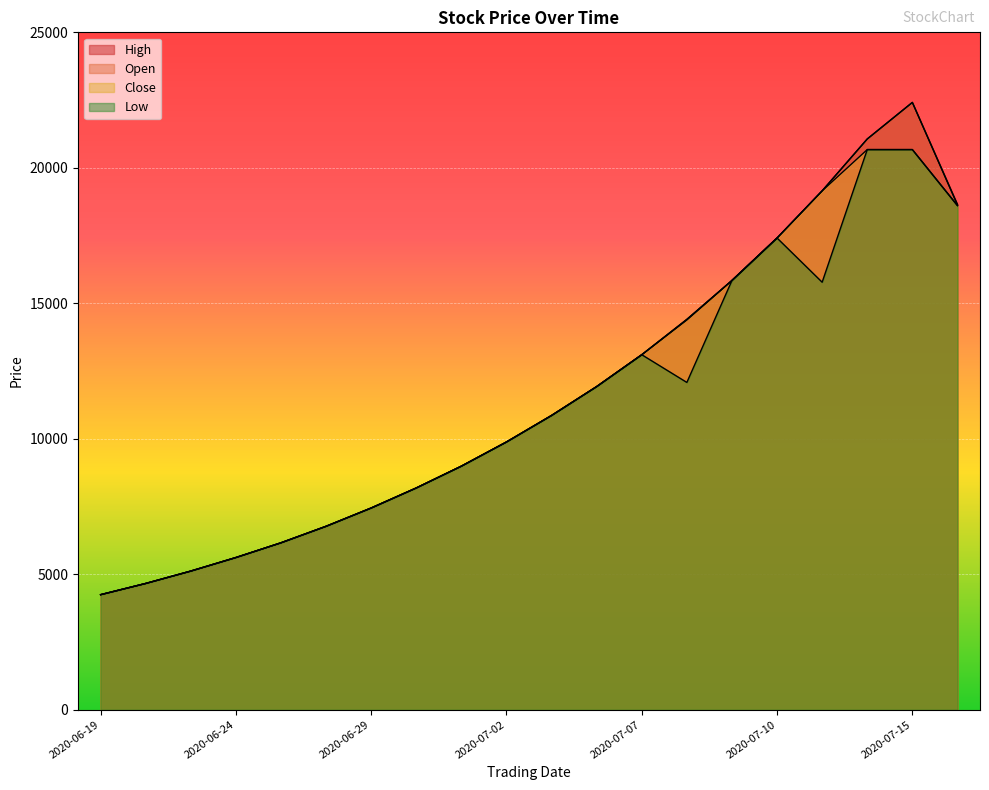

What is the maximum value for Close?

20672